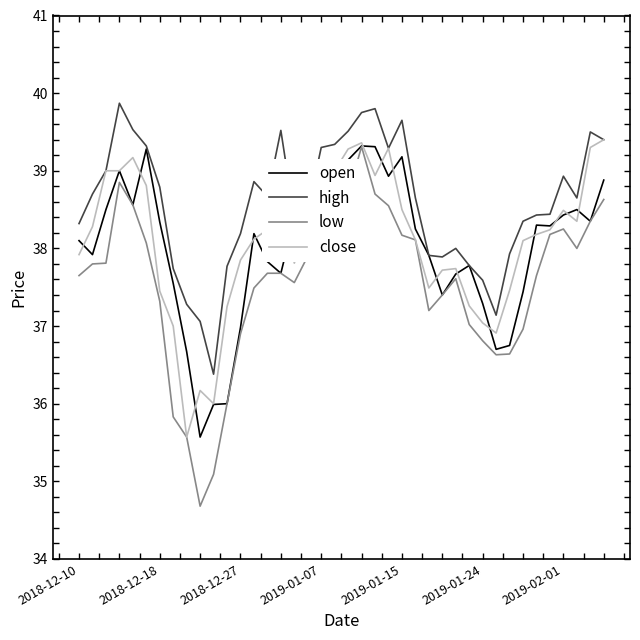

What is the difference between the maximum and minimum values in the high series?

3.5